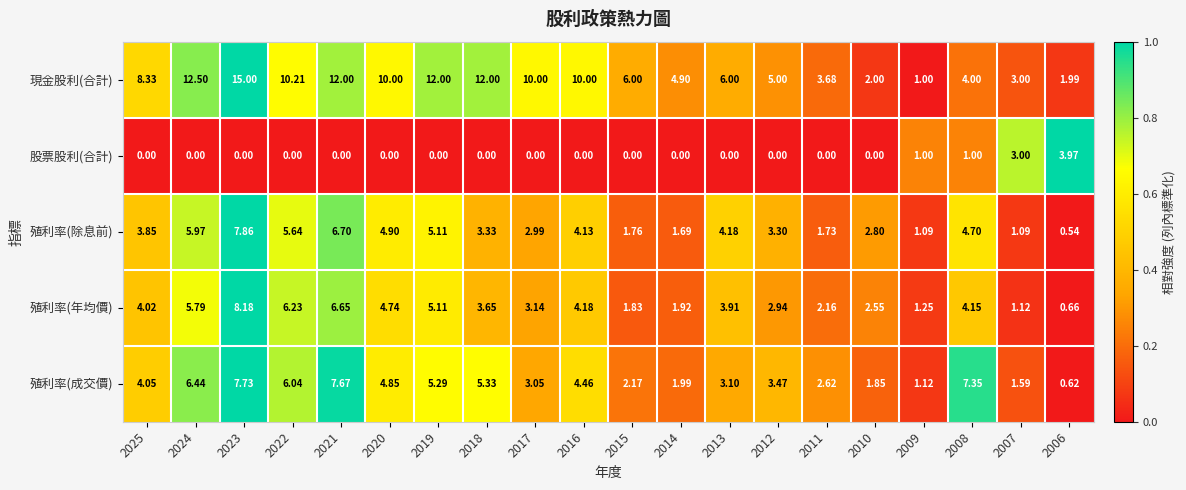

Which series has the largest total across all categories?

現金股利(合計)